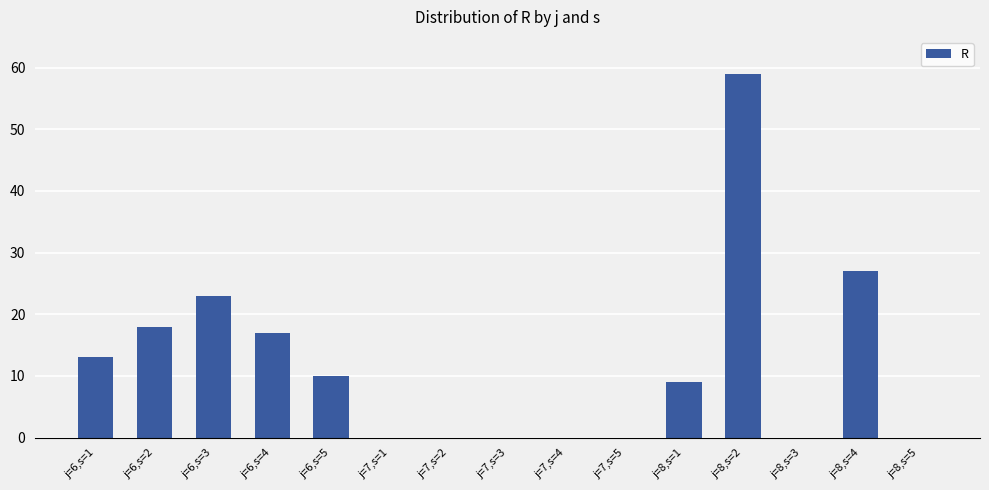

Which has a higher value, j=7,s=5 or j=8,s=4?

j=8,s=4